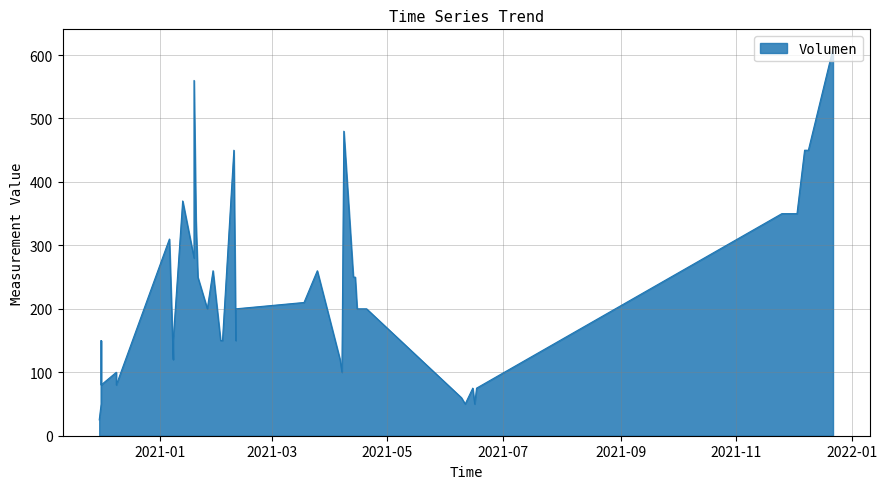

Count the number of values greater than 200.

18